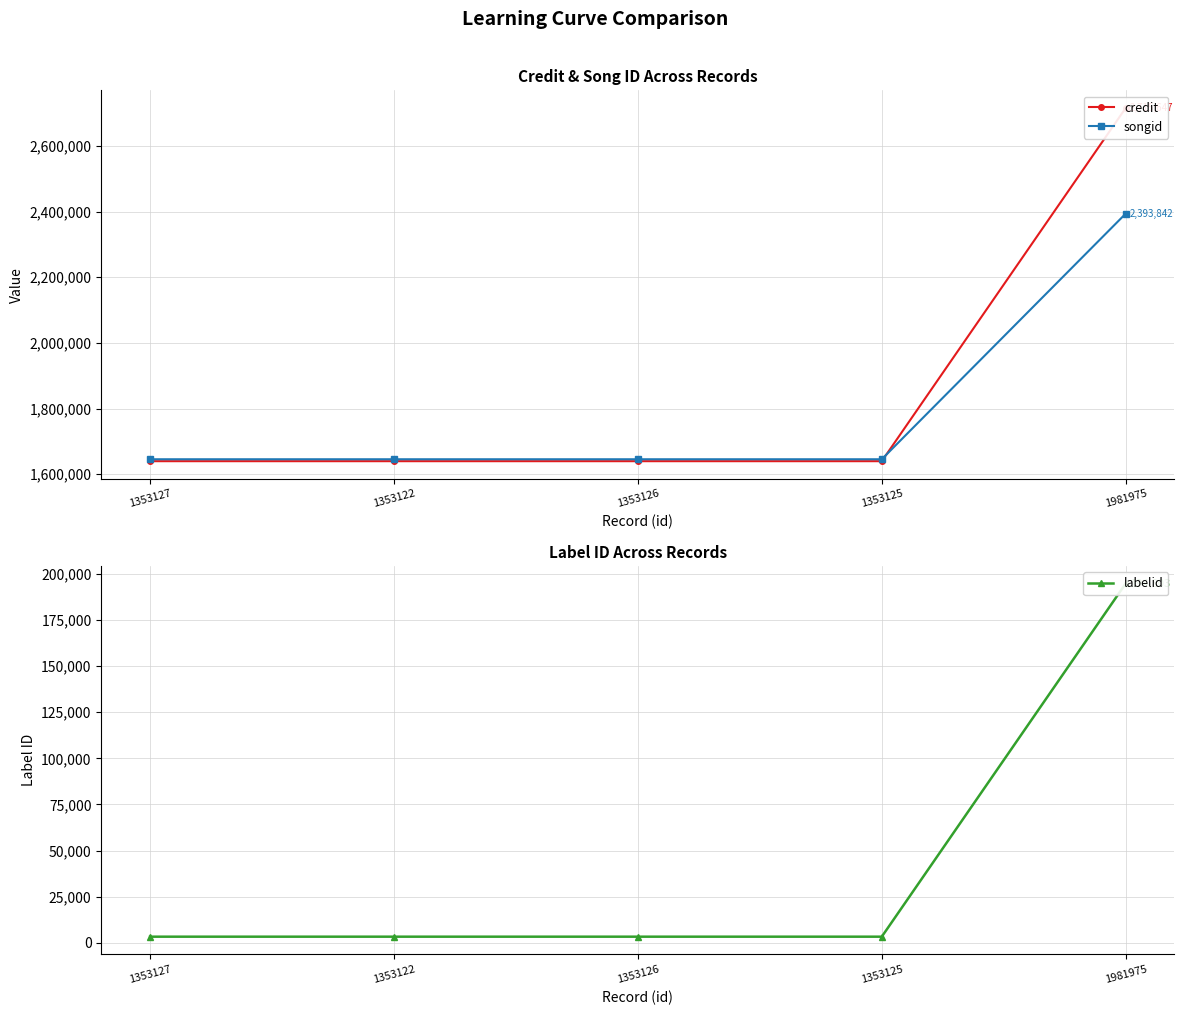

Reading left to right, list all the values displayed in this chart.

credit: 1639807	1639807	1639807	1639807	2715647
songid: 1645665	1645665	1645665	1645665	2393842
labelid: 3267	3267	3267	3267	194803